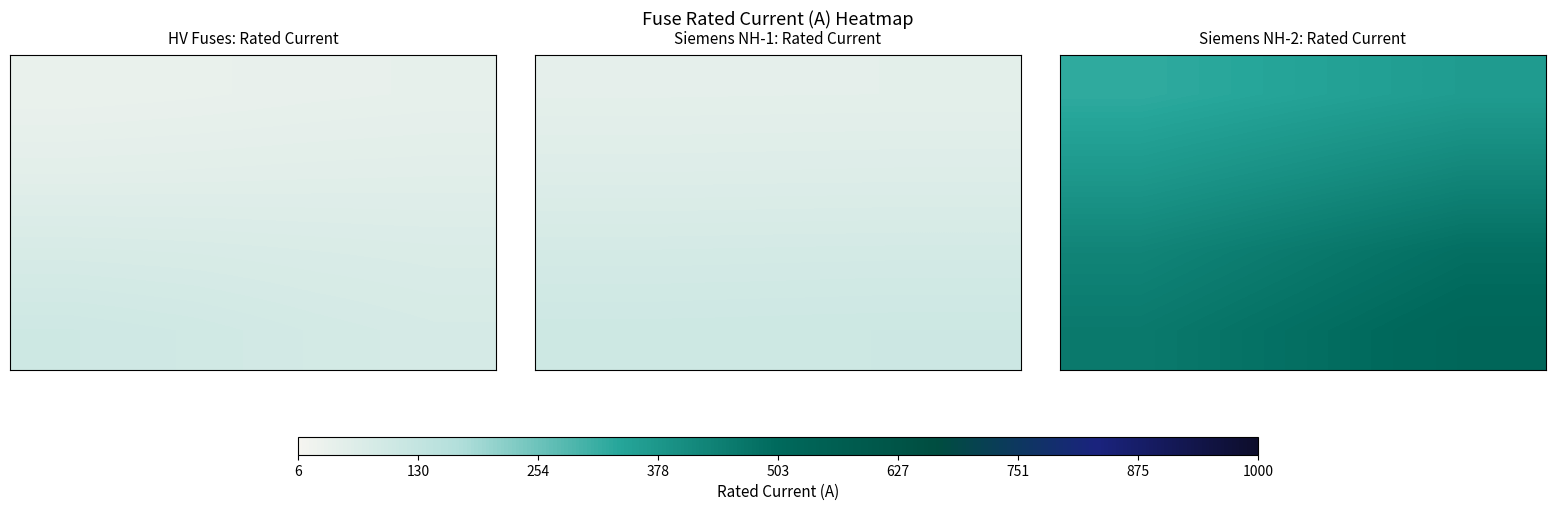

How many categories are shown in the chart?

3